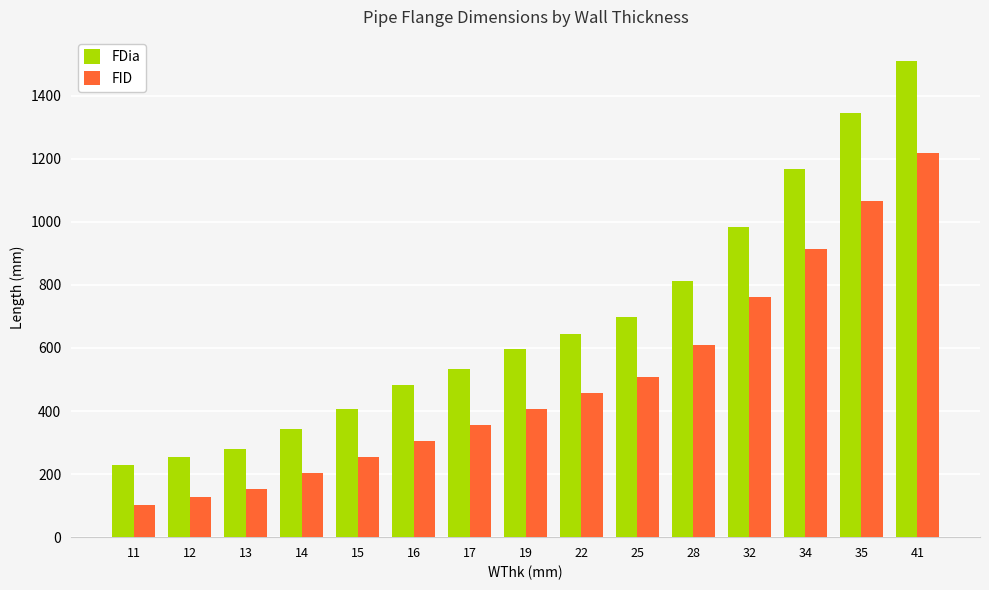

What is the lowest value of the FID series?

102